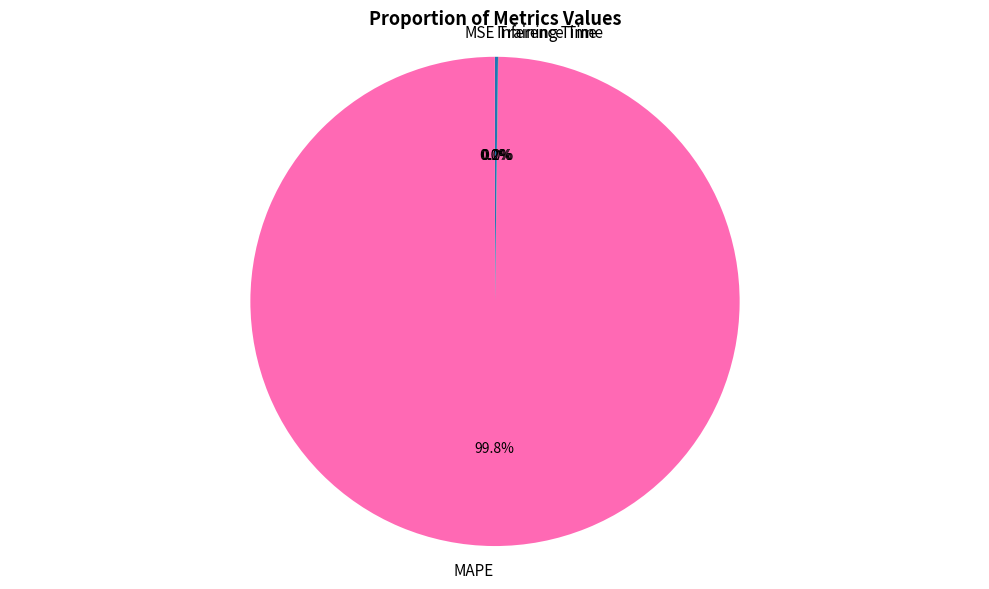

Does MAPE account for over 50% of the chart?

Yes